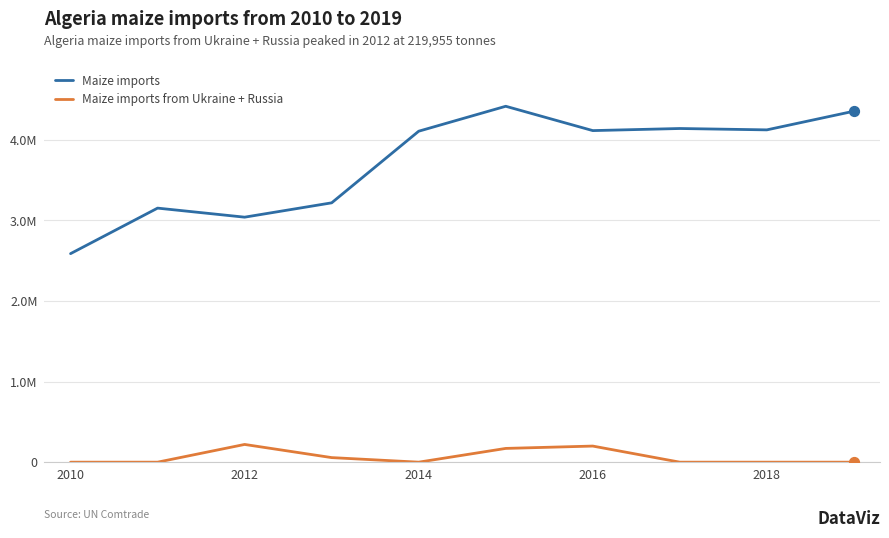

At how many categories does at least one series exceed 1128769?

10